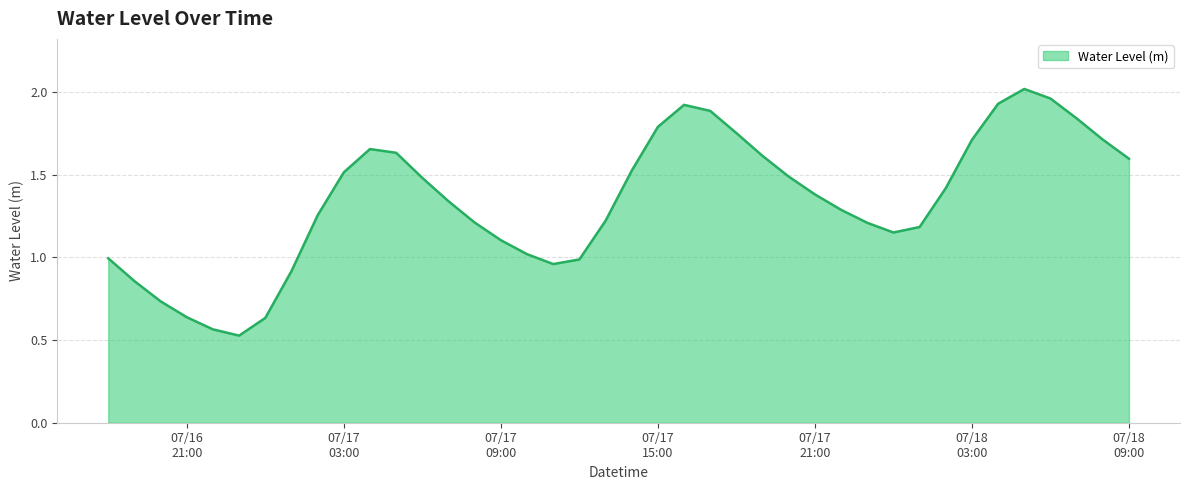

Rank the categories by value from lowest to highest.

2025-07-16 23:00:00, 2025-07-16 22:00:00, 2025-07-17 00:00:00, 2025-07-16 21:00:00, 2025-07-16 20:00:00, 2025-07-16 19:00:00, 2025-07-17 01:00:00, 2025-07-17 11:00:00, 2025-07-17 12:00:00, 2025-07-16 18:00:00, 2025-07-17 10:00:00, 2025-07-17 09:00:00, 2025-07-18 00:00:00, 2025-07-18 01:00:00, 2025-07-17 23:00:00, 2025-07-17 08:00:00, 2025-07-17 13:00:00, 2025-07-17 02:00:00, 2025-07-17 22:00:00, 2025-07-17 07:00:00, 2025-07-17 21:00:00, 2025-07-18 02:00:00, 2025-07-17 06:00:00, 2025-07-17 20:00:00, 2025-07-17 03:00:00, 2025-07-17 14:00:00, 2025-07-18 09:00:00, 2025-07-17 19:00:00, 2025-07-17 05:00:00, 2025-07-17 04:00:00, 2025-07-18 03:00:00, 2025-07-18 08:00:00, 2025-07-17 18:00:00, 2025-07-17 15:00:00, 2025-07-18 07:00:00, 2025-07-17 17:00:00, 2025-07-17 16:00:00, 2025-07-18 04:00:00, 2025-07-18 06:00:00, 2025-07-18 05:00:00